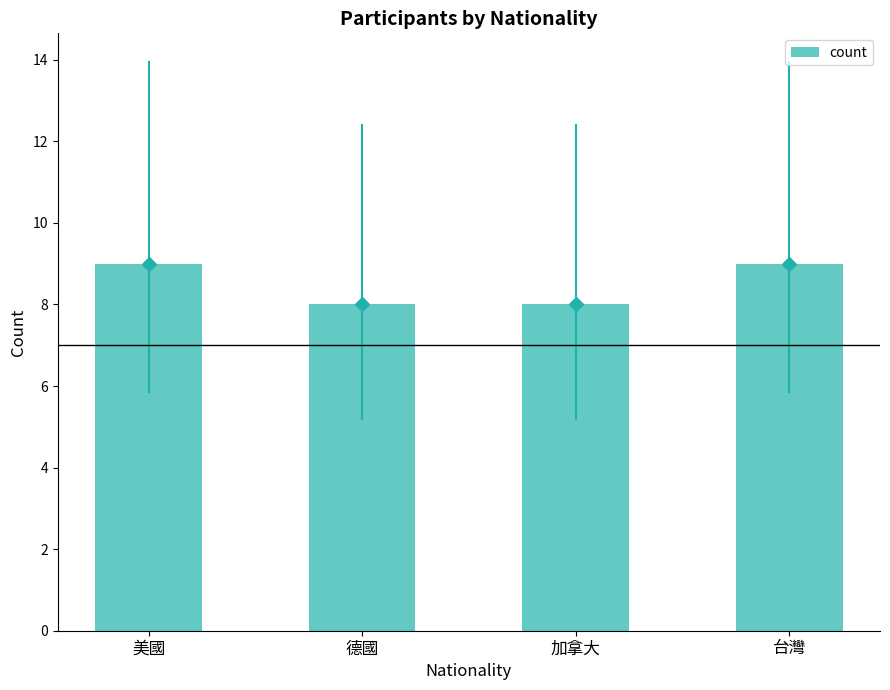

What is the sum of all values?

34